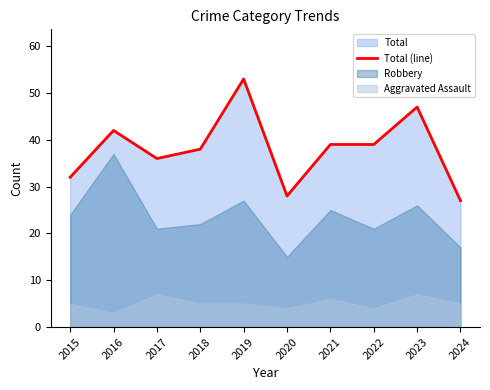

Reading right to left, extract all data points from this chart.

2024=27	2023=47	2022=39	2021=39	2020=28	2019=53	2018=38	2017=36	2016=42	2015=32